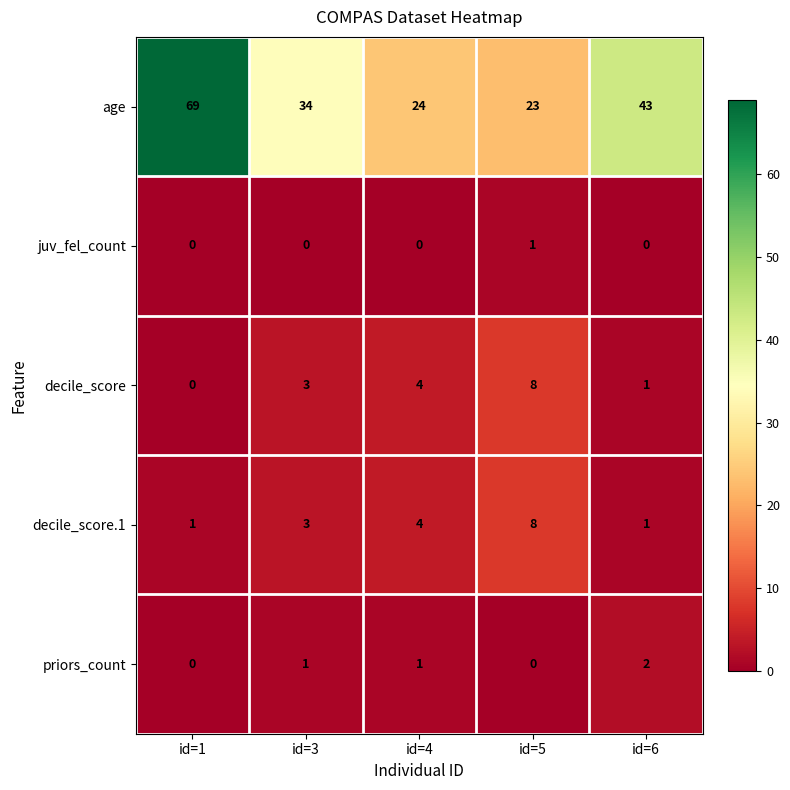

Reading left to right, extract all data points from this chart.

age: id=1=69	id=3=34	id=4=24	id=5=23	id=6=43
juv_fel_count: id=1=0	id=3=0	id=4=0	id=5=1	id=6=0
decile_score: id=1=0	id=3=3	id=4=4	id=5=8	id=6=1
decile_score.1: id=1=1	id=3=3	id=4=4	id=5=8	id=6=1
priors_count: id=1=0	id=3=1	id=4=1	id=5=0	id=6=2